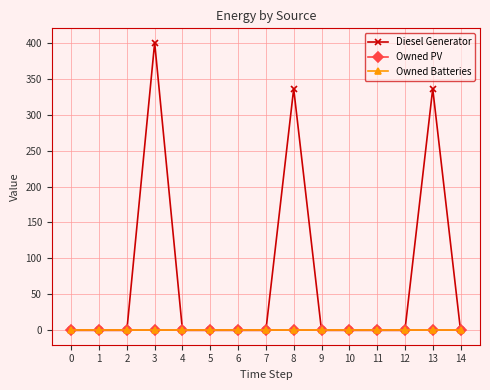

At how many categories does at least one series exceed 251?

3